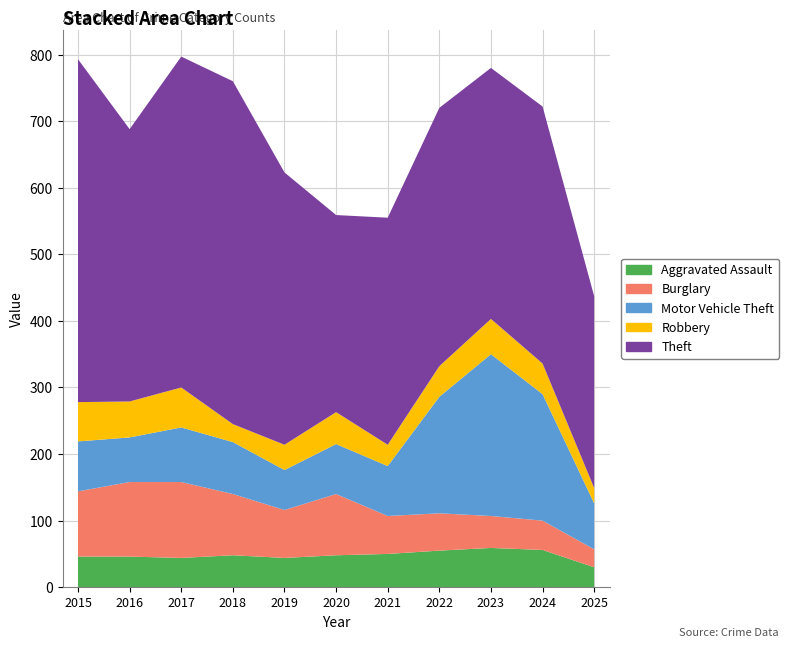

Reading right to left, what are all the values shown in this chart?

Aggravated Assault: 2025=30	2024=56	2023=59	2022=55	2021=50	2020=48	2019=44	2018=48	2017=44	2016=46	2015=46
Burglary: 2025=27	2024=44	2023=48	2022=56	2021=57	2020=92	2019=72	2018=92	2017=114	2016=112	2015=98
Motor Vehicle Theft: 2025=69	2024=190	2023=243	2022=175	2021=75	2020=75	2019=60	2018=78	2017=82	2016=67	2015=75
Robbery: 2025=23	2024=46	2023=53	2022=46	2021=32	2020=48	2019=38	2018=27	2017=60	2016=54	2015=59
Theft: 2025=288	2024=386	2023=377	2022=388	2021=341	2020=296	2019=409	2018=515	2017=497	2016=409	2015=515